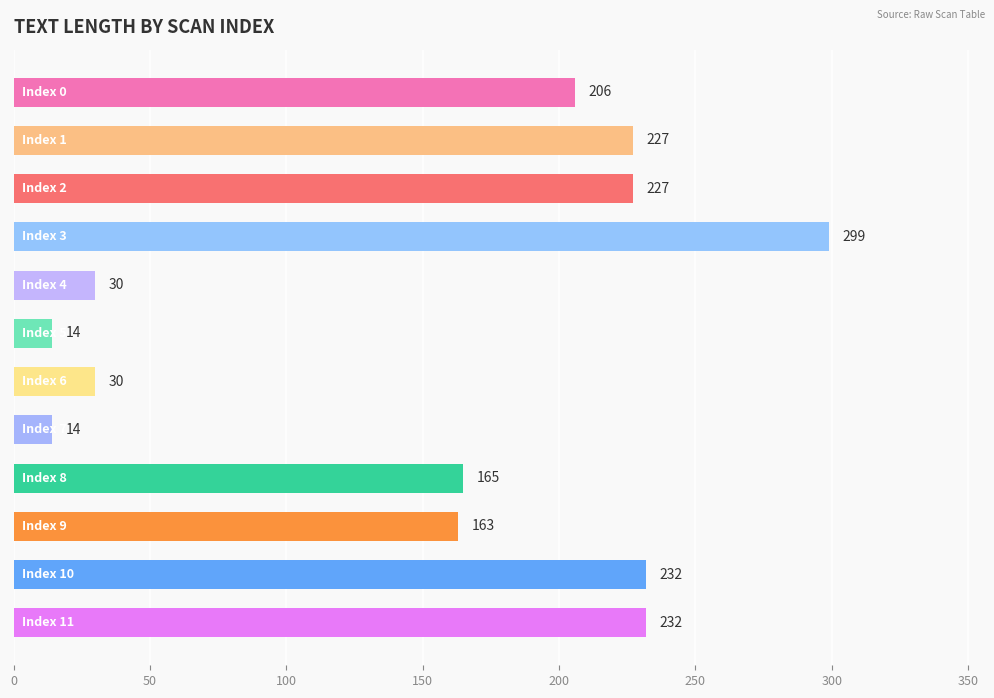

Reading bottom to top, list all the values displayed in this chart.

232	232	163	165	14	30	14	30	299	227	227	206